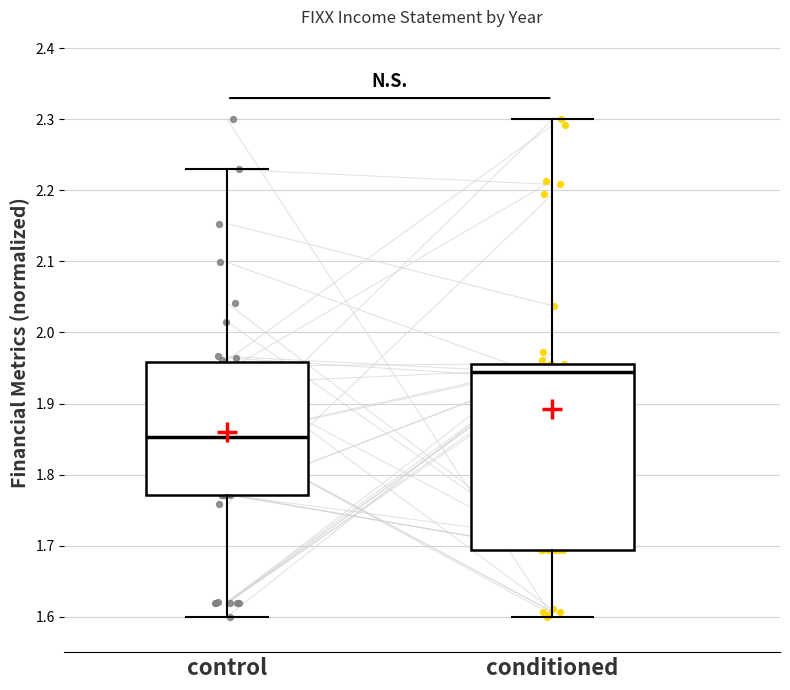

Comparing the boxes themselves (not the whiskers), which one is the tallest?

conditioned